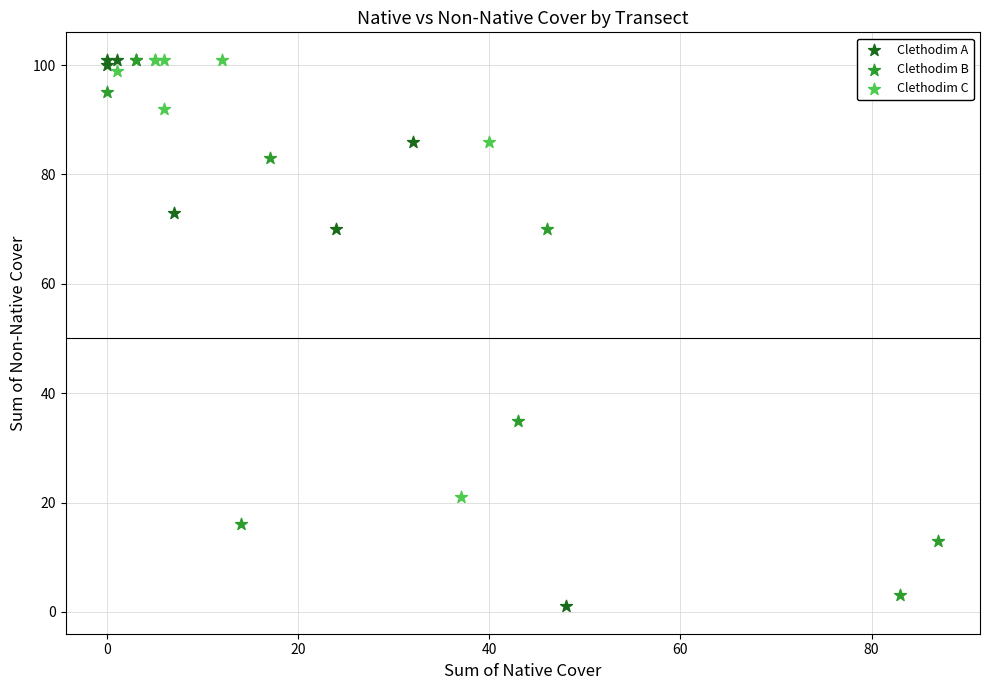

Which series has the widest spread of Y values?

Clethodim A